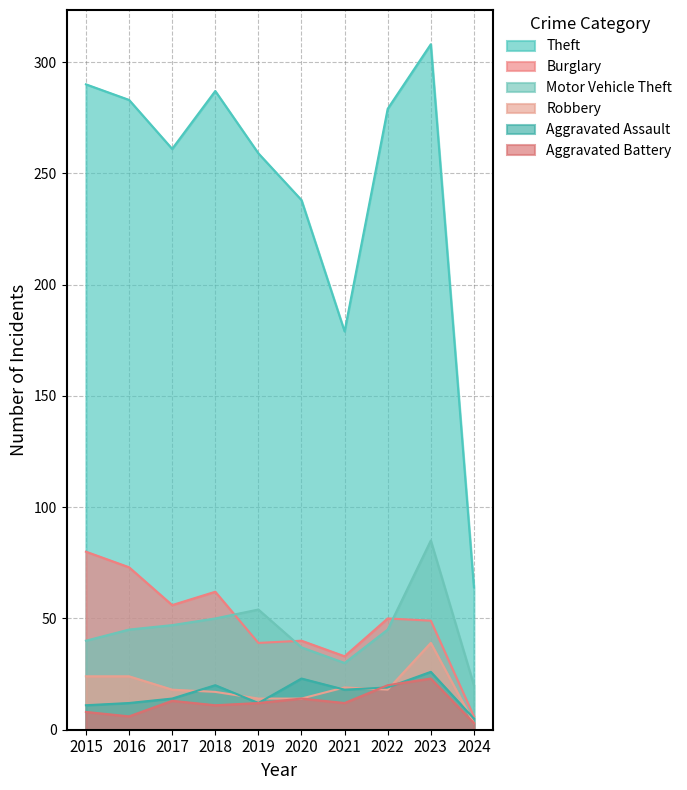

The Robbery series shows 14 at 2019. True or false?

True